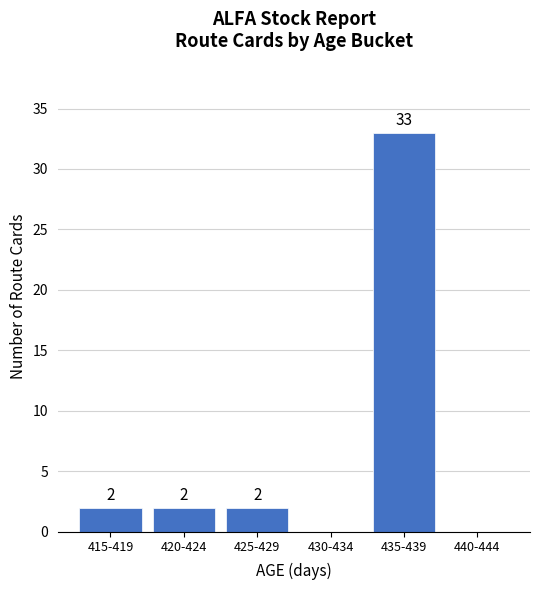

The chart shows a value of -19 at 440-444. True or false?

False